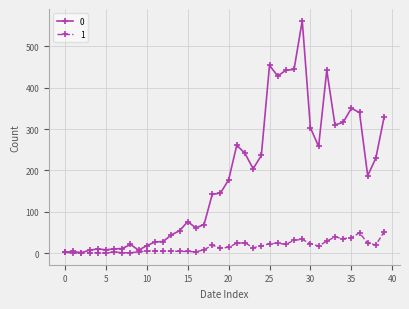

Rank the series by their maximum value, from lowest to highest.

1, 0